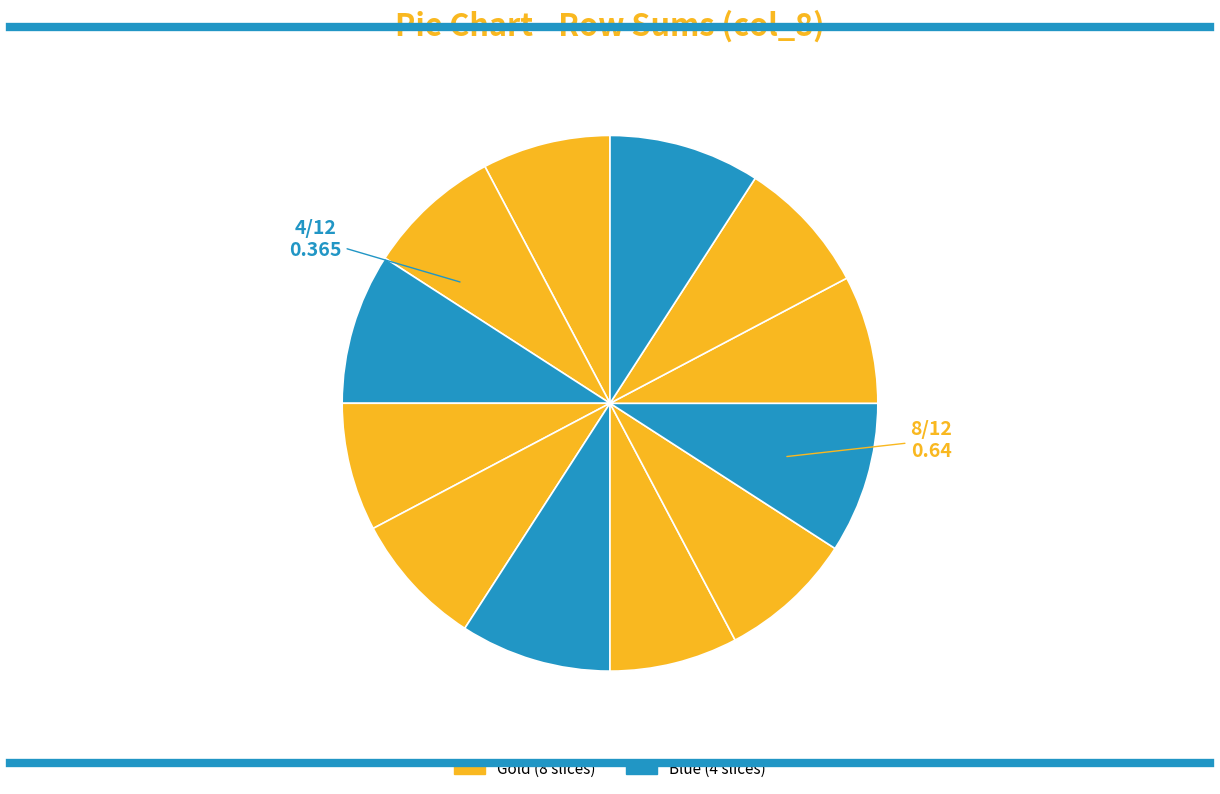

To the nearest percent, what is the average slice percentage?

8%